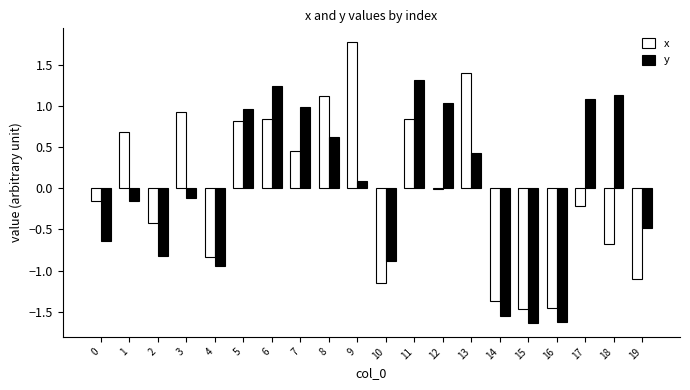

Read the x value at 3.

0.9